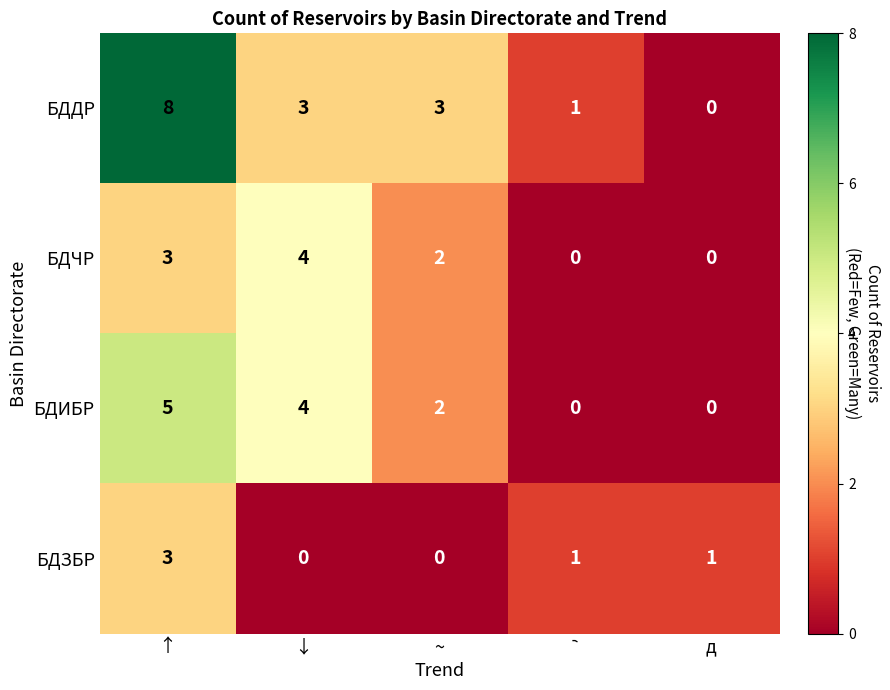

Reading left to right, transcribe all the data shown in this chart.

БДДР: 8	3	3	1	0
БДЧР: 3	4	2	0	0
БДИБР: 5	4	2	0	0
БДЗБР: 3	0	0	1	1